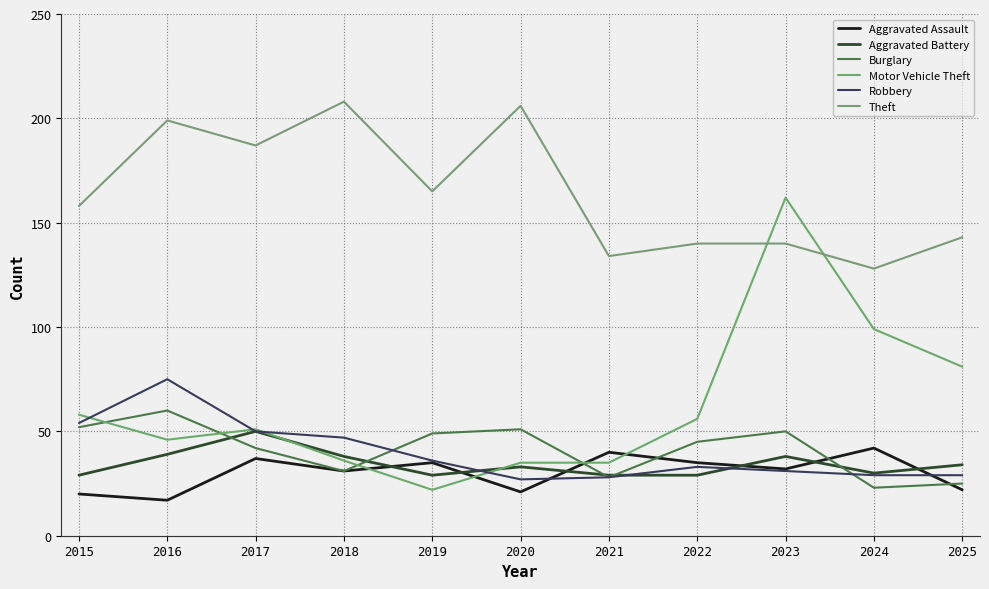

What is the value of the Burglary point at the 4th from the left?

31